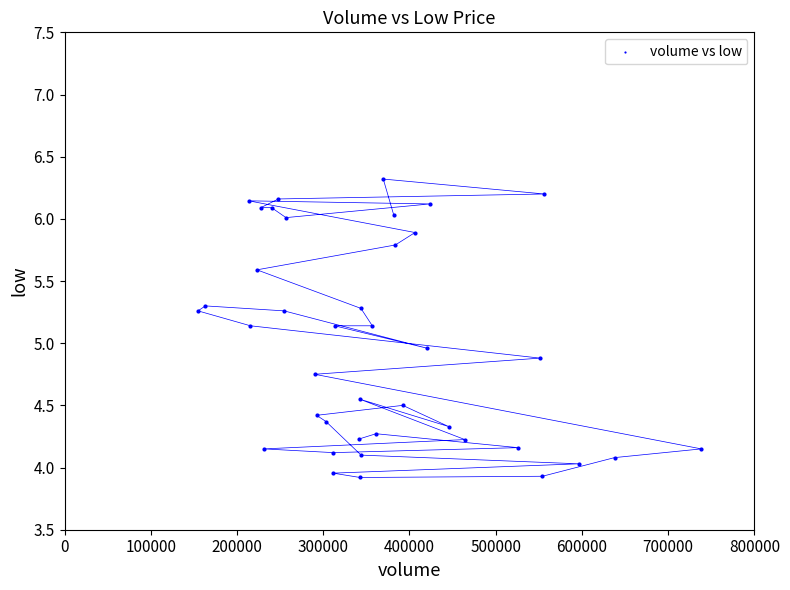

What is the range of Y values (max minus min)?

2.4